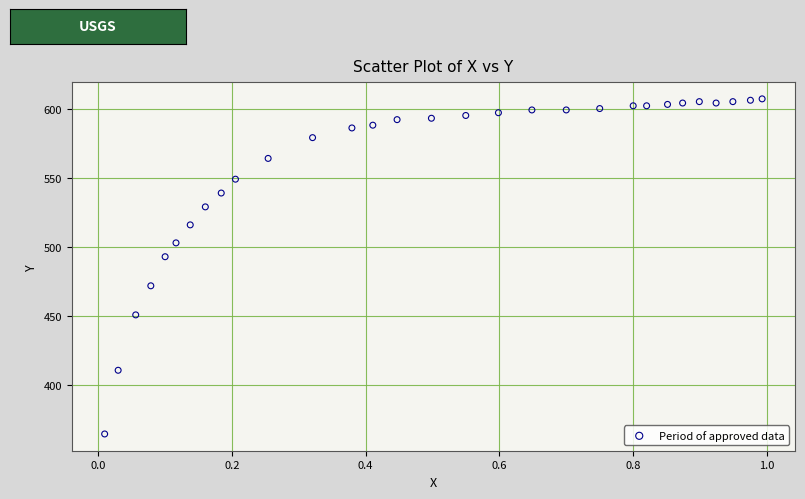

What is the range of X values (max minus min)?

1.0